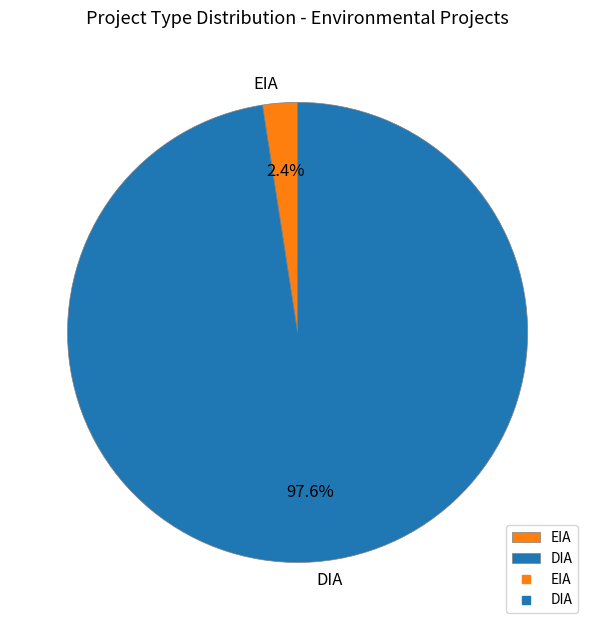

What is the smallest slice in the pie chart?

EIA